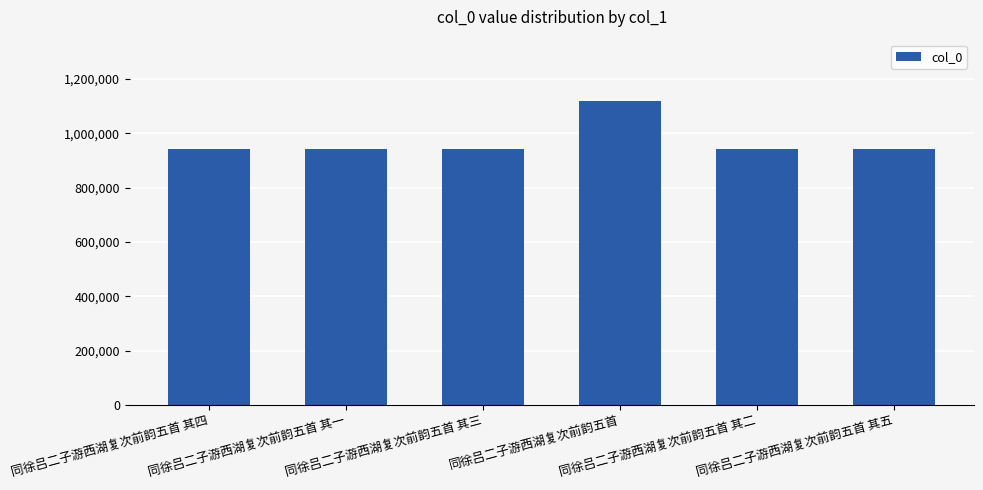

What is the change in value from 同徐吕二子游西湖复次前韵五首 to 同徐吕二子游西湖复次前韵五首 其五?

-177326